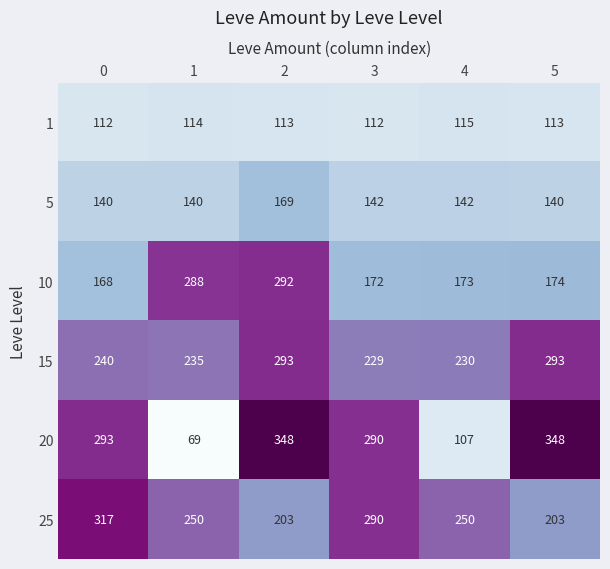

At how many categories does at least one series exceed 106?

6